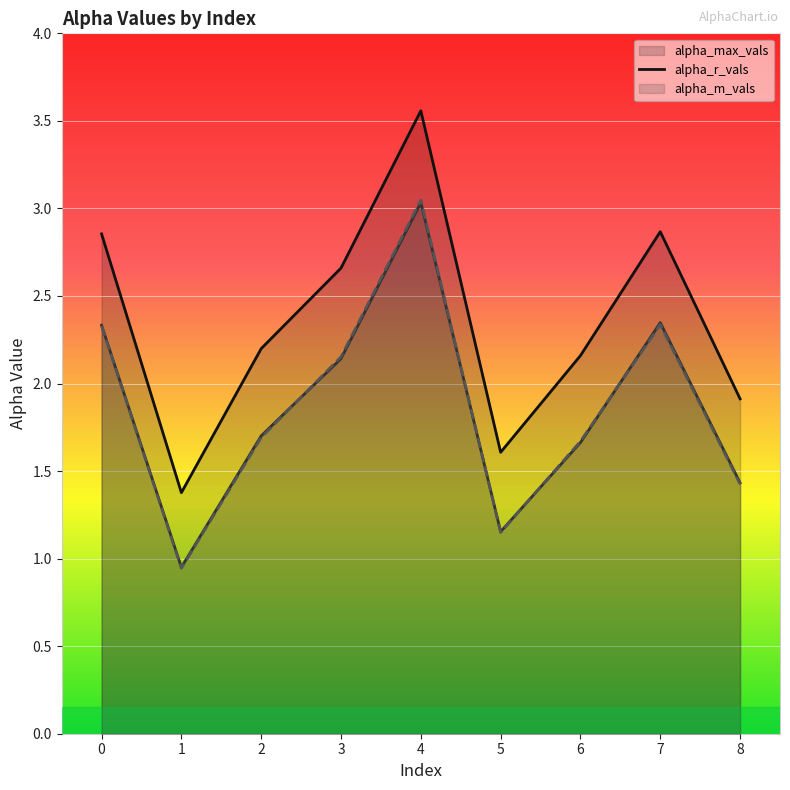

The alpha_r_vals series shows 0.3 at 5. True or false?

False